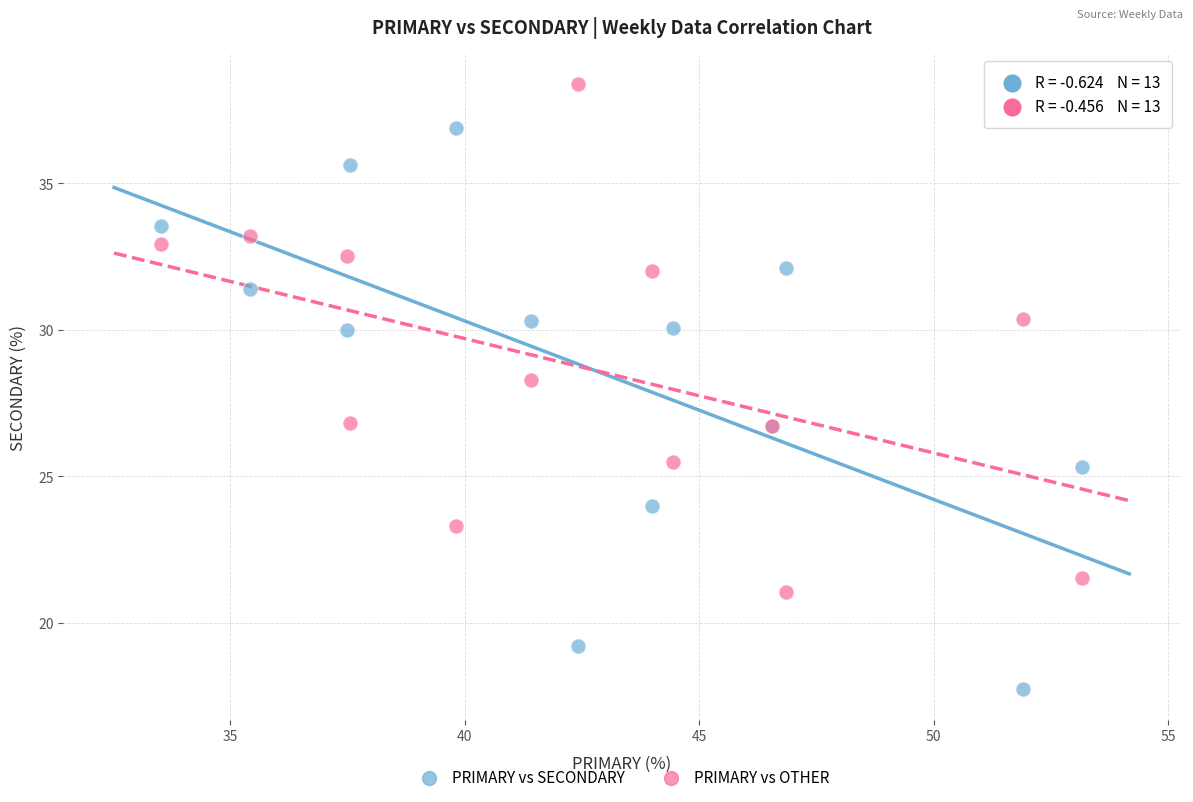

Which series reaches the maximum Y coordinate?

PRIMARY vs OTHER